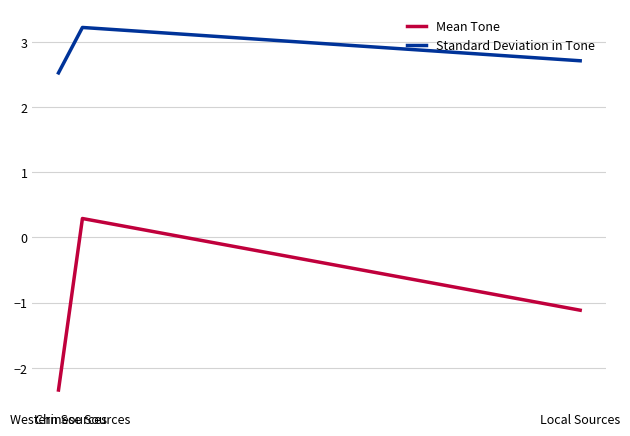

Reading left to right, what are all the values shown in this chart?

Mean Tone: Western Sources=-2.3	Chinese Sources=0.3	Local Sources=-1.1
Standard Deviation in Tone: Western Sources=2.5	Chinese Sources=3.2	Local Sources=2.7